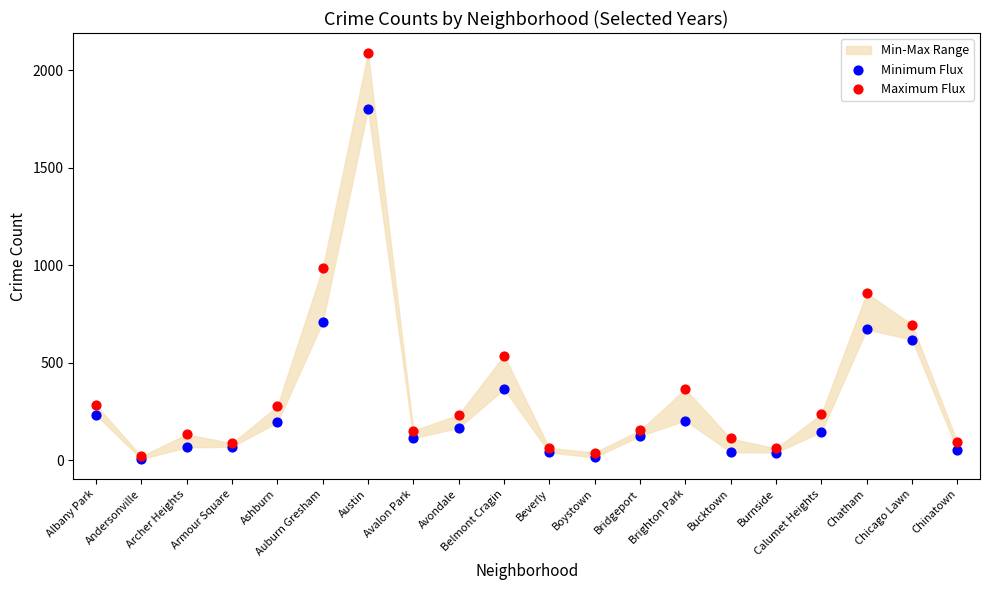

Across all series, what Y value is closest to 1046?

983